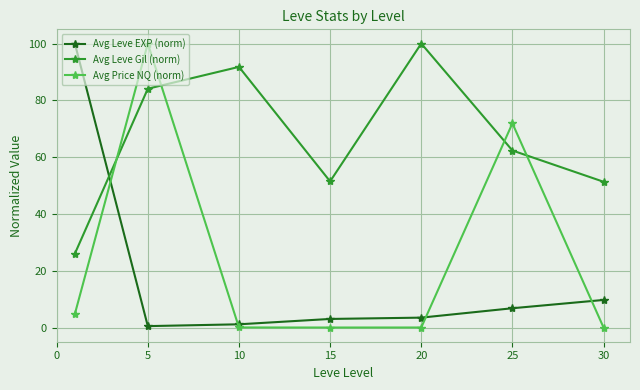

Which series has the largest total across all categories?

Avg Leve Gil (norm)